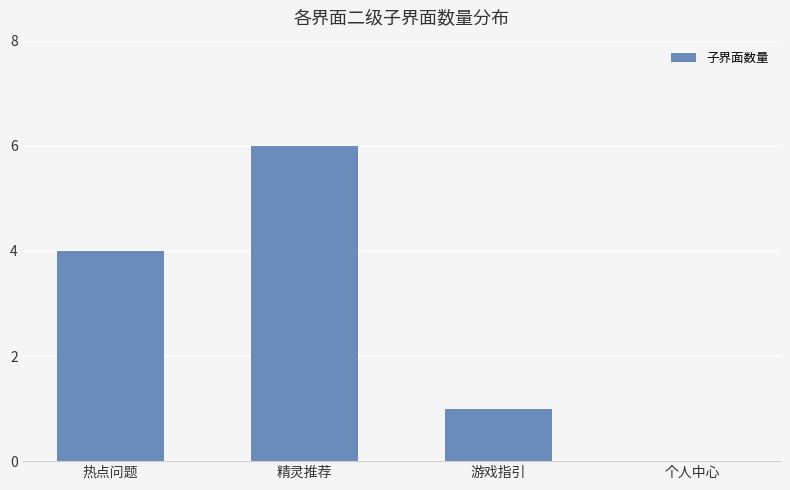

What is the change in value from 热点问题 to 游戏指引?

-3